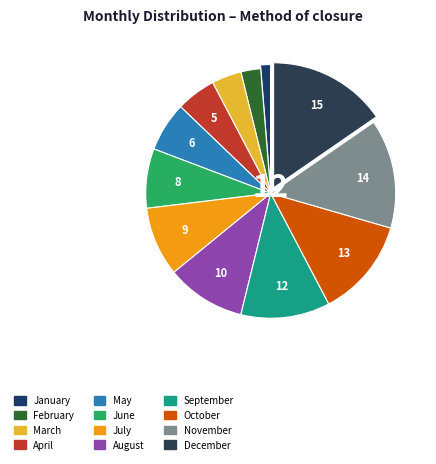

Does any single category account for the majority?

No